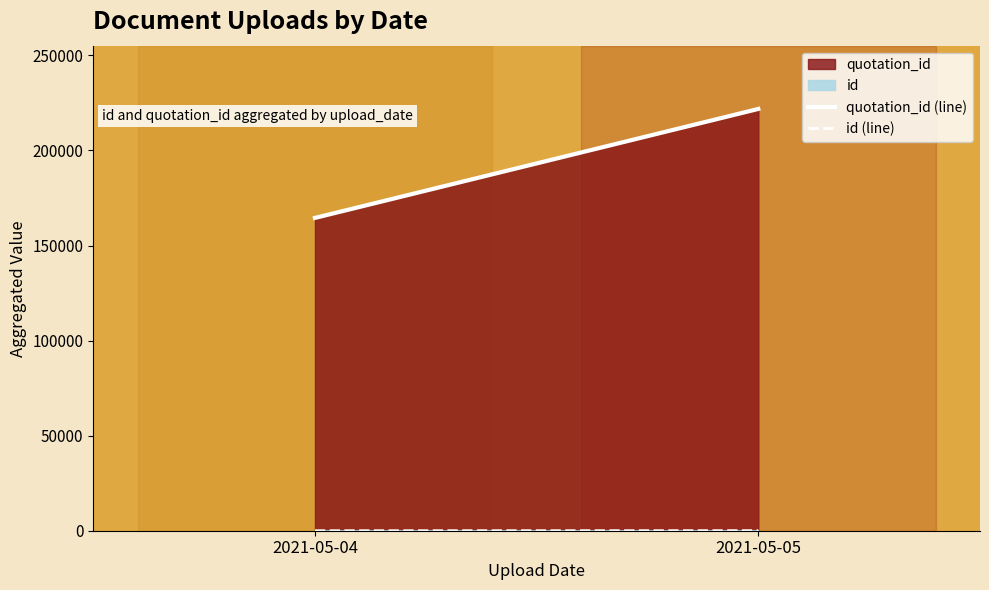

Count the id (line) values in the range 12 to 43.

2